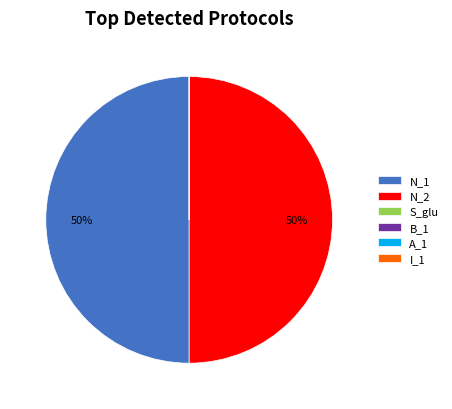

To the nearest percent, what portion does N_2 represent?

50%